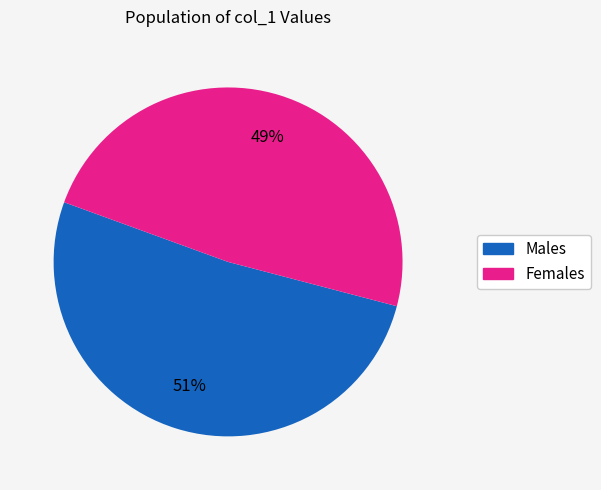

To the nearest percent, what is the average slice percentage?

50%